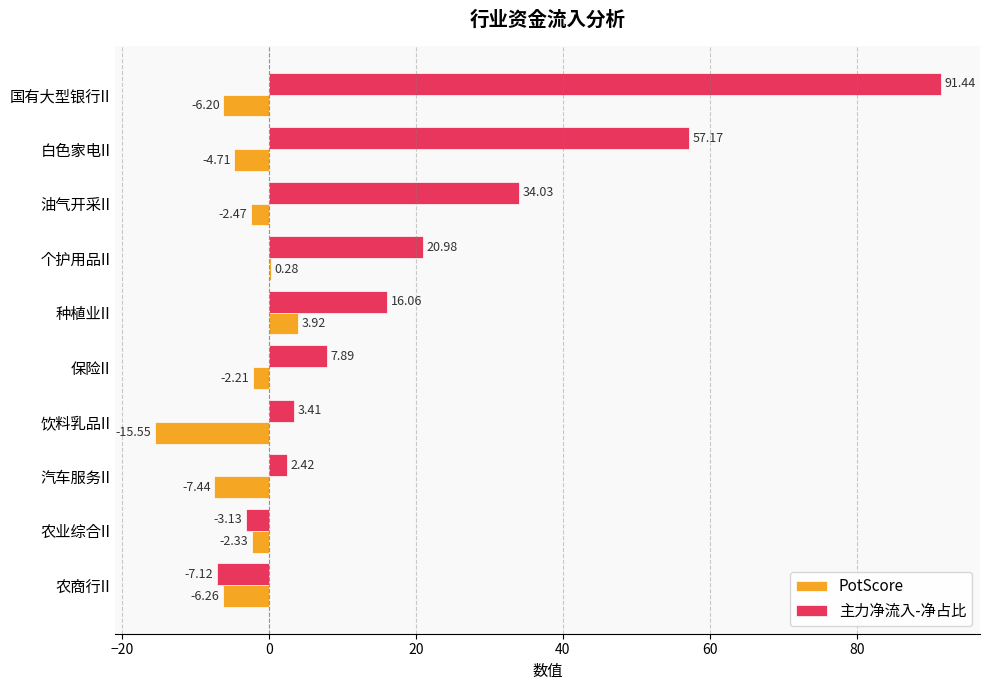

What is the sum of all PotScore values?

-43.0